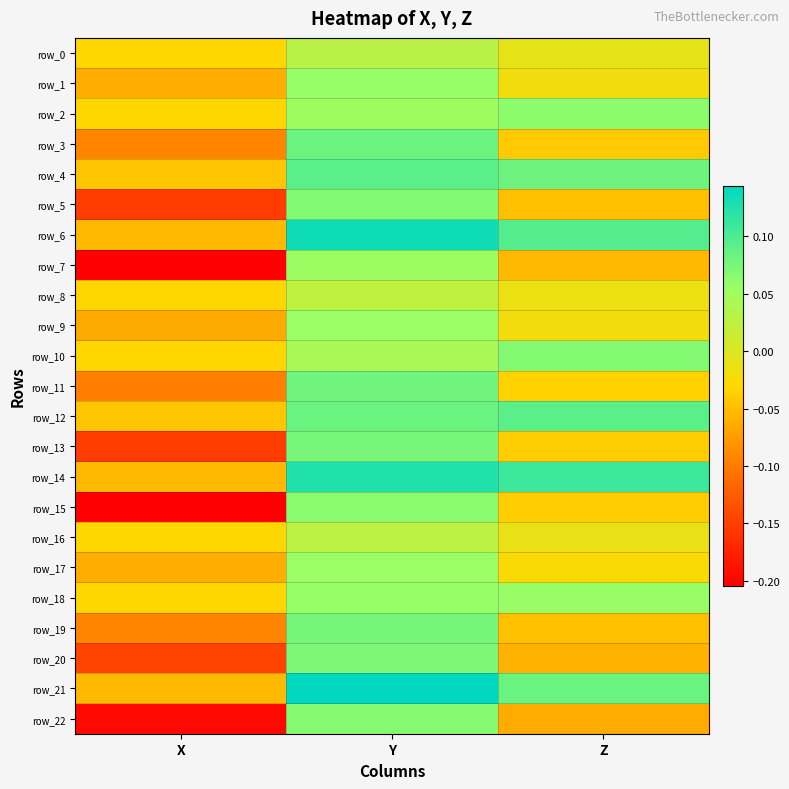

Reading left to right, extract all data points from this chart.

row_0: -0.0	0.0	-0.0
row_1: -0.1	0.1	-0.0
row_2: -0.0	0.1	0.1
row_3: -0.1	0.1	-0.0
row_4: -0.0	0.1	0.1
row_5: -0.2	0.1	-0.0
row_6: -0.1	0.1	0.1
row_7: -0.2	0.1	-0.1
row_8: -0.0	0.0	-0.0
row_9: -0.1	0.1	-0.0
row_10: -0.0	0.0	0.1
row_11: -0.1	0.1	-0.0
row_12: -0.0	0.1	0.1
row_13: -0.2	0.1	-0.0
row_14: -0.1	0.1	0.1
row_15: -0.2	0.1	-0.0
row_16: -0.0	0.0	-0.0
row_17: -0.1	0.1	-0.0
row_18: -0.0	0.1	0.1
row_19: -0.1	0.1	-0.0
row_20: -0.1	0.1	-0.1
row_21: -0.1	0.1	0.1
row_22: -0.2	0.1	-0.1